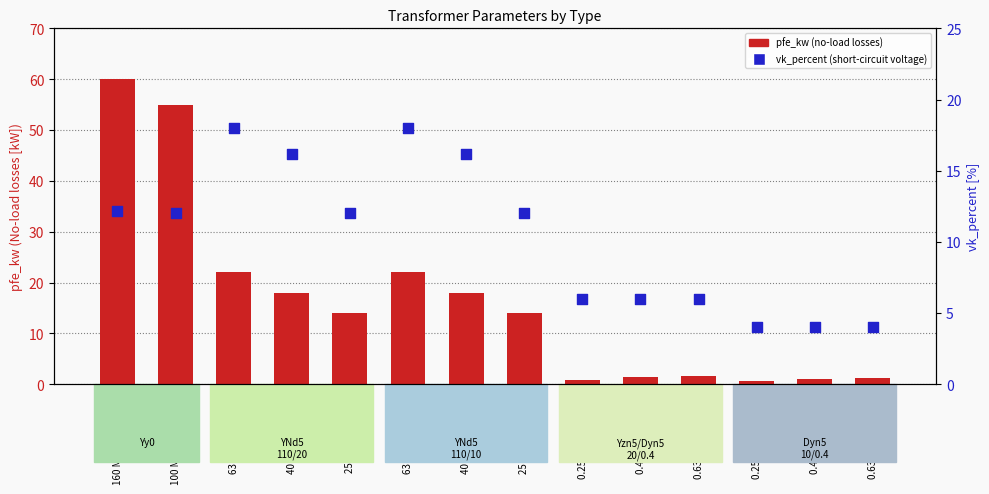

At which category is the sum across all series the highest?

160 MVA 380/110 kV